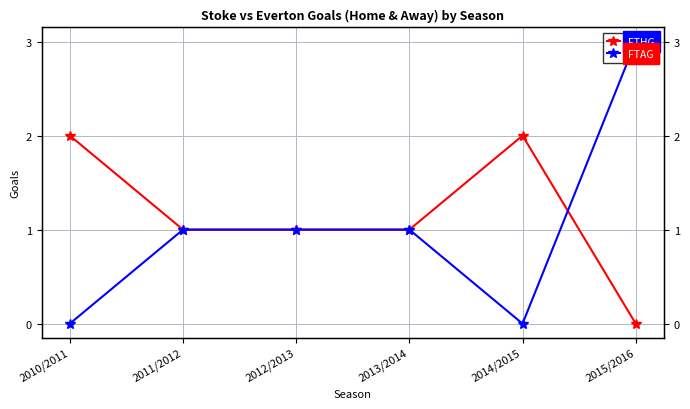

How many times do FTAG and FTHG cross each other?

1